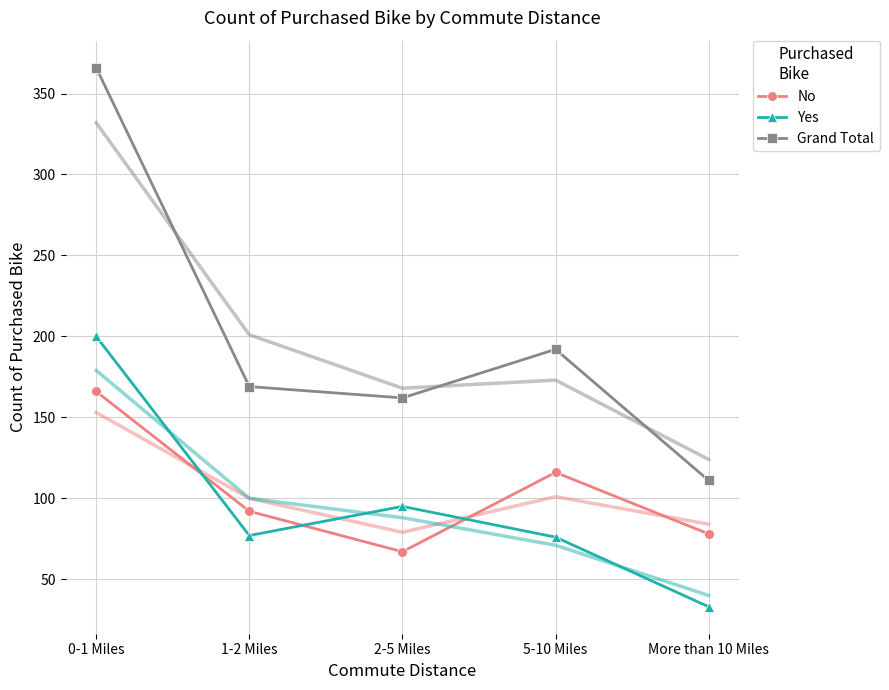

True or false: Grand Total and Yes intersect in this chart.

False